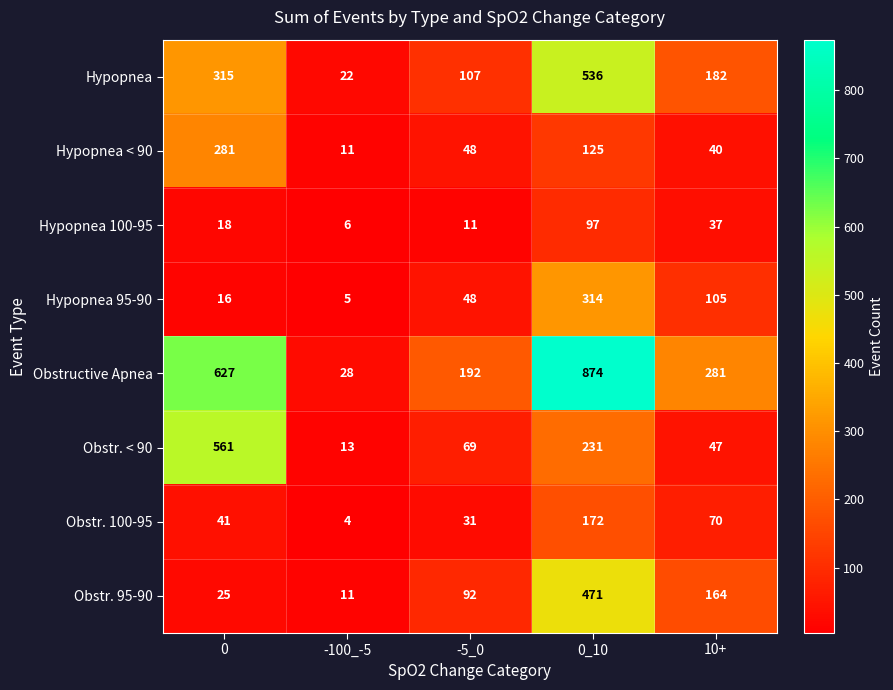

What is the sum of the Hypopnea 95-90 values at -100_-5 and -5_0?

53